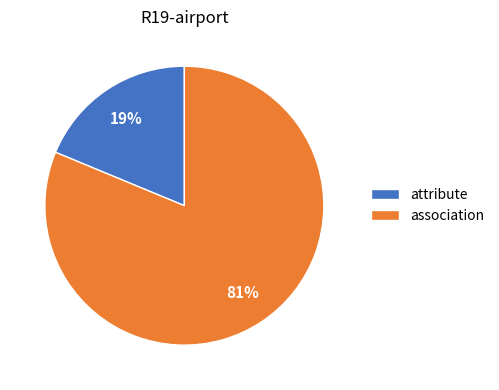

True or false: attribute accounts for 19% of the total.

True